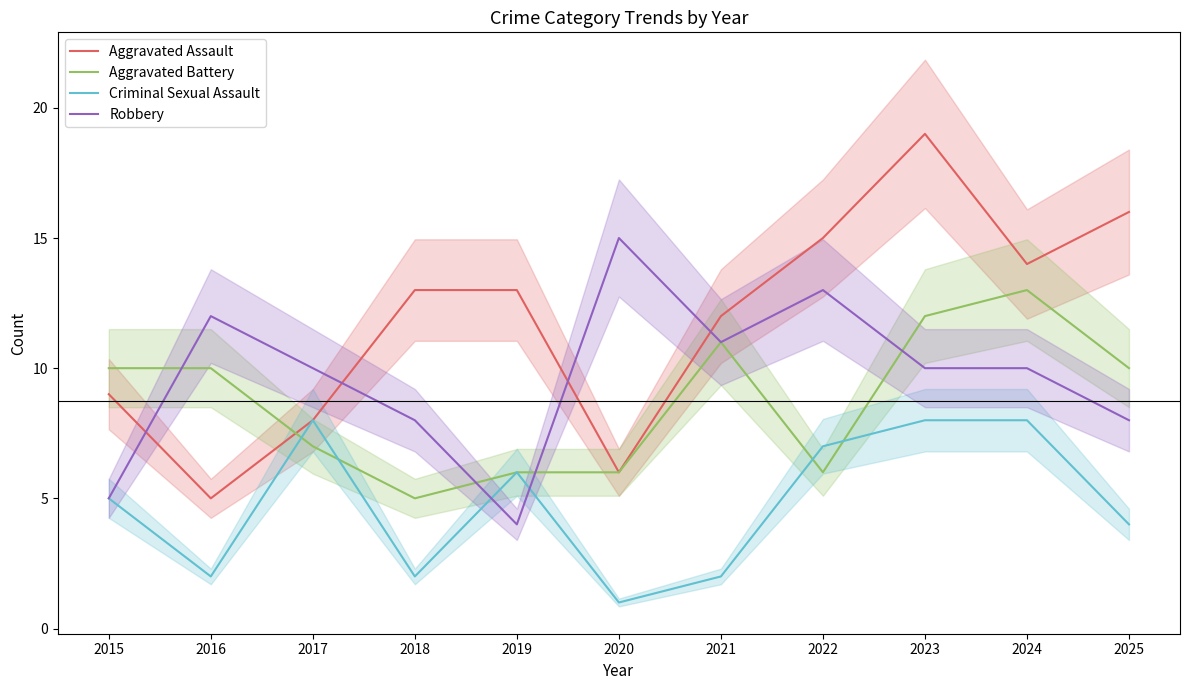

How many Criminal Sexual Assault values are between 2 and 8?

10